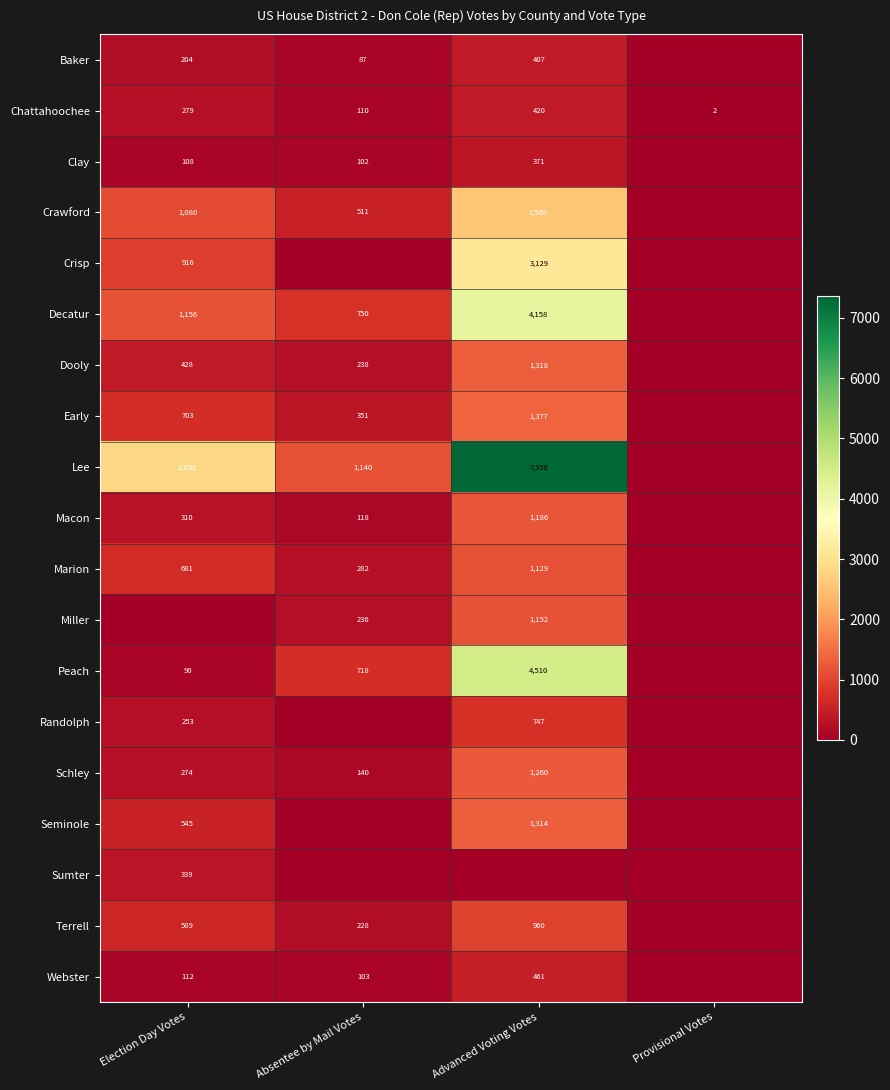

The Chattahoochee series shows 279 at Election Day Votes. True or false?

True